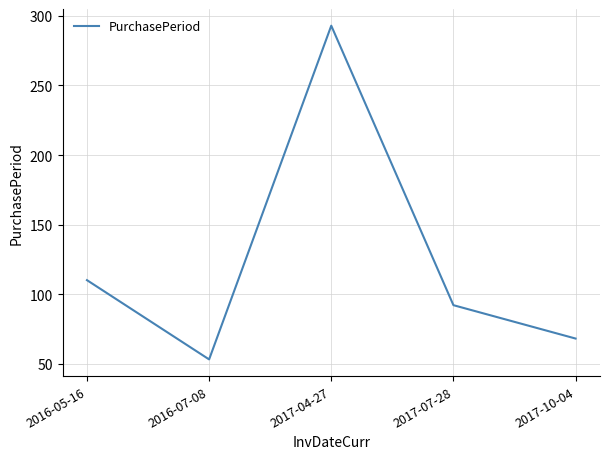

What is the sum of all values?

616